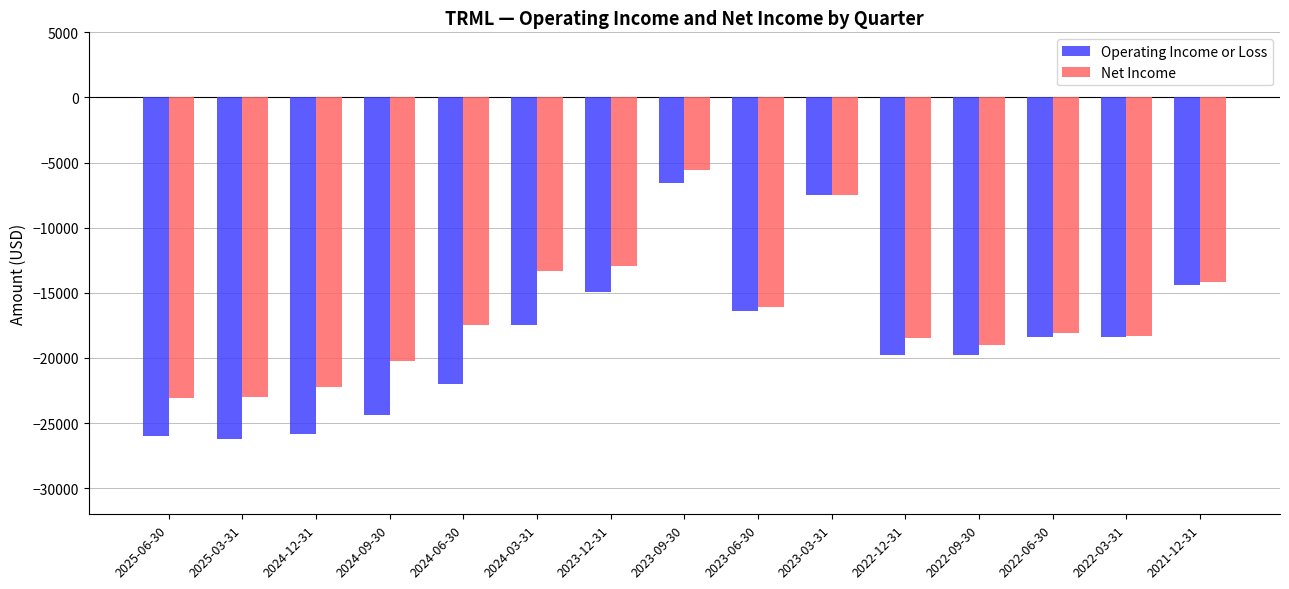

What is the difference between the second highest and second lowest values in the Net Income series?

15500